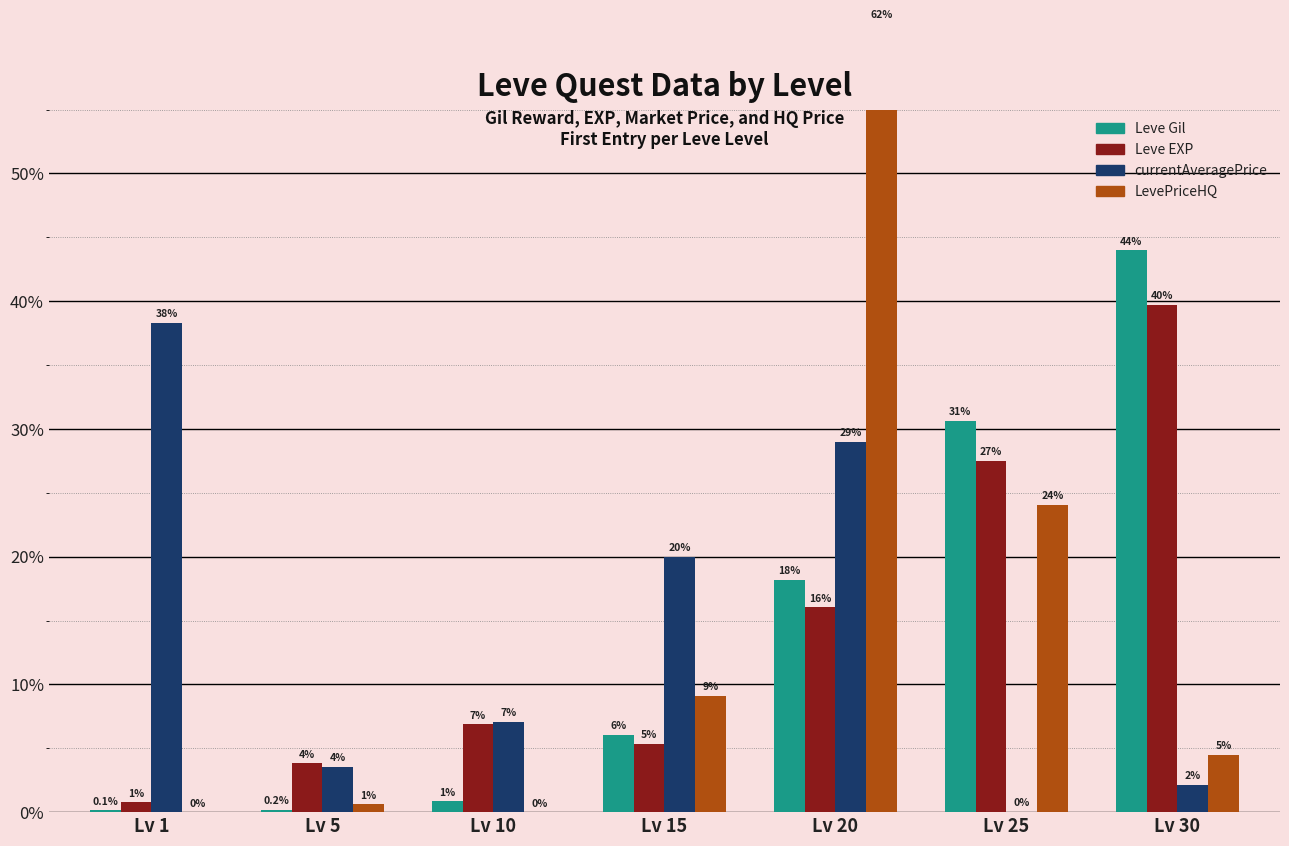

Rank the series at Lv 30 from lowest to highest value.

currentAveragePrice, LevePriceHQ, Leve EXP, Leve Gil